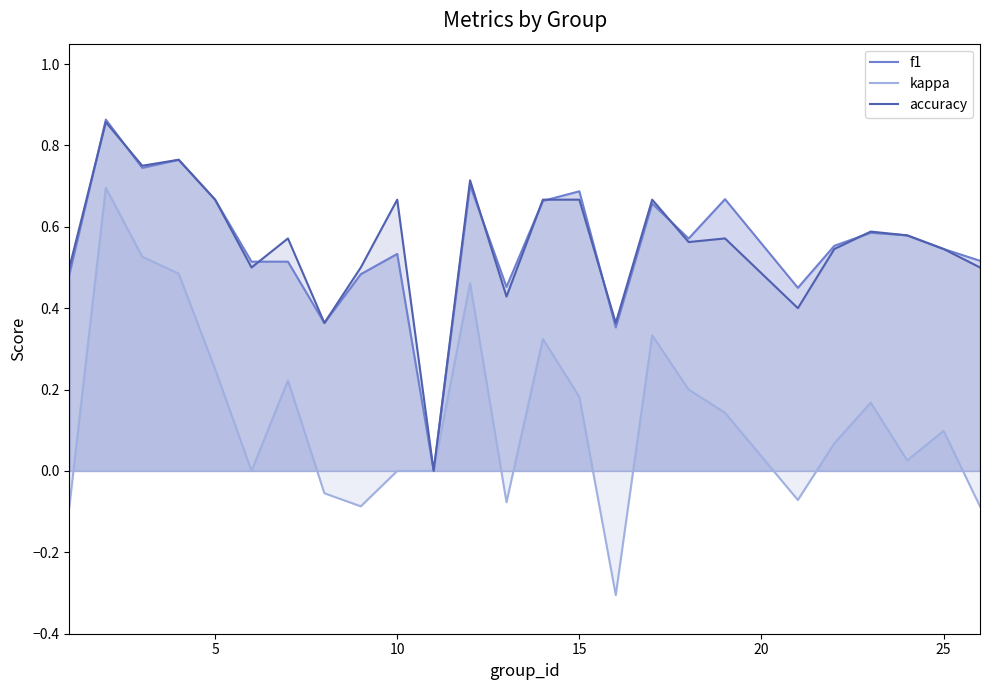

Which series has the largest range (max minus min)?

kappa